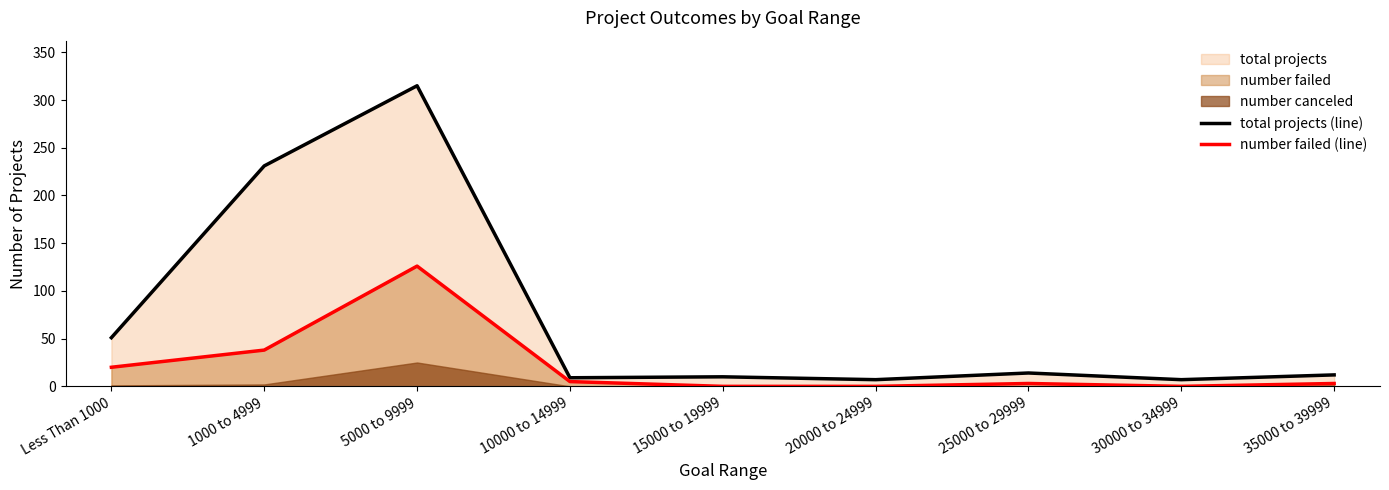

True or false: total projects (line) and number failed (line) cross at least once.

False